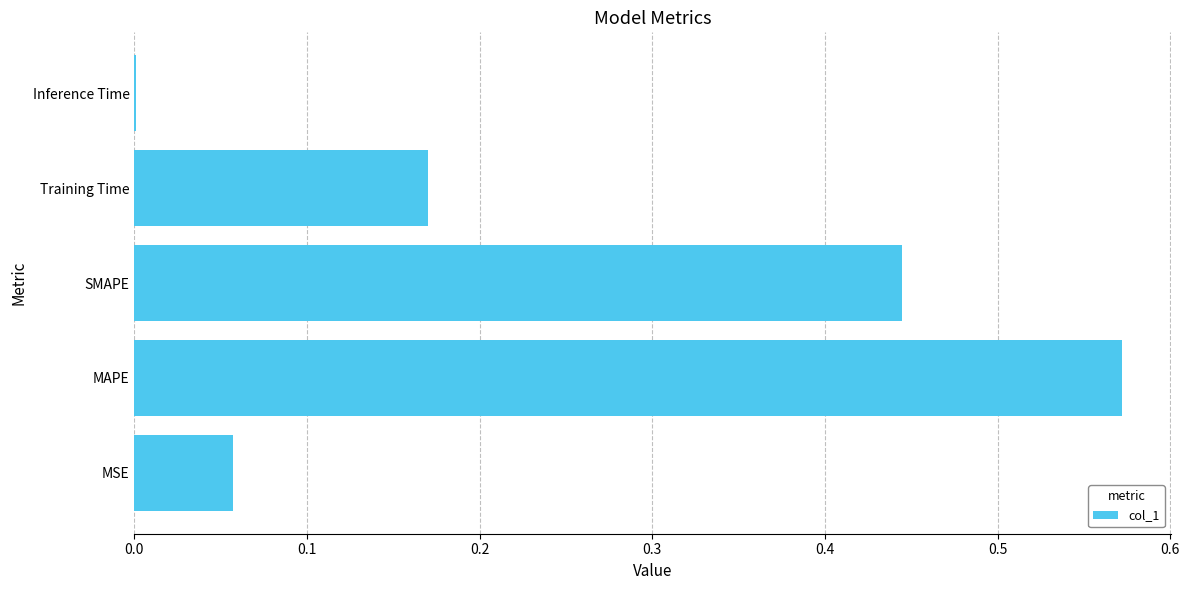

Is it true that the value at MAPE is 0.9?

False